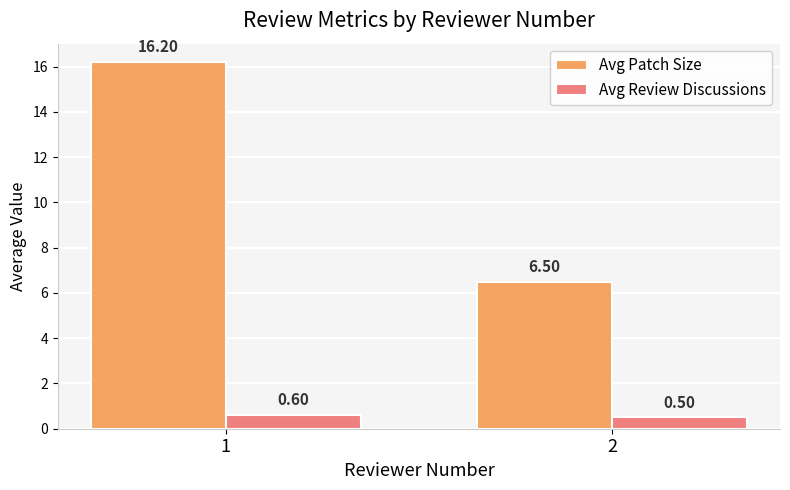

Reading left to right, extract all data points from this chart.

Avg Patch Size: 16.2	6.5
Avg Review Discussions: 0.6	0.5